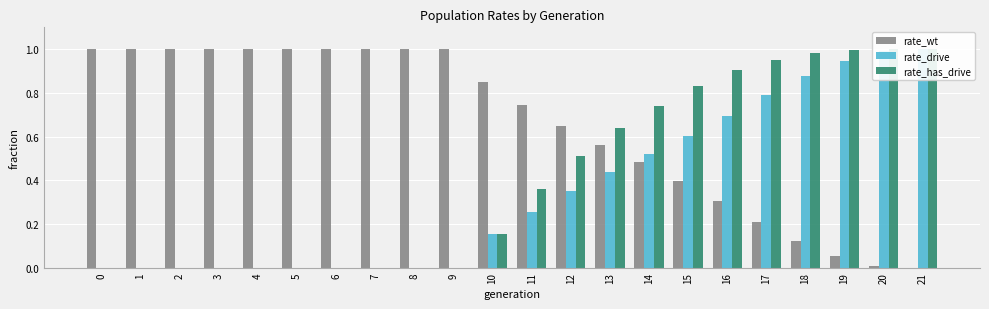

Are the bars grouped side by side (vs. stacked)?

Yes